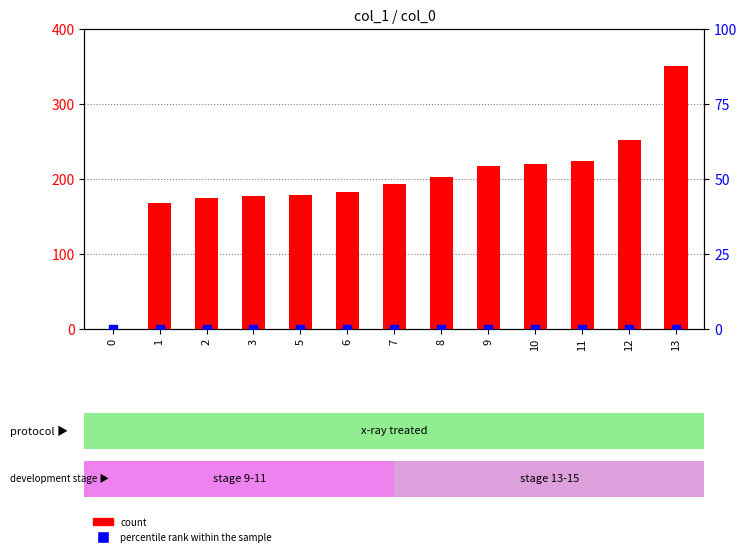

Is the value of percentile rank within the sample at 10 greater than the value of count at 5?

No